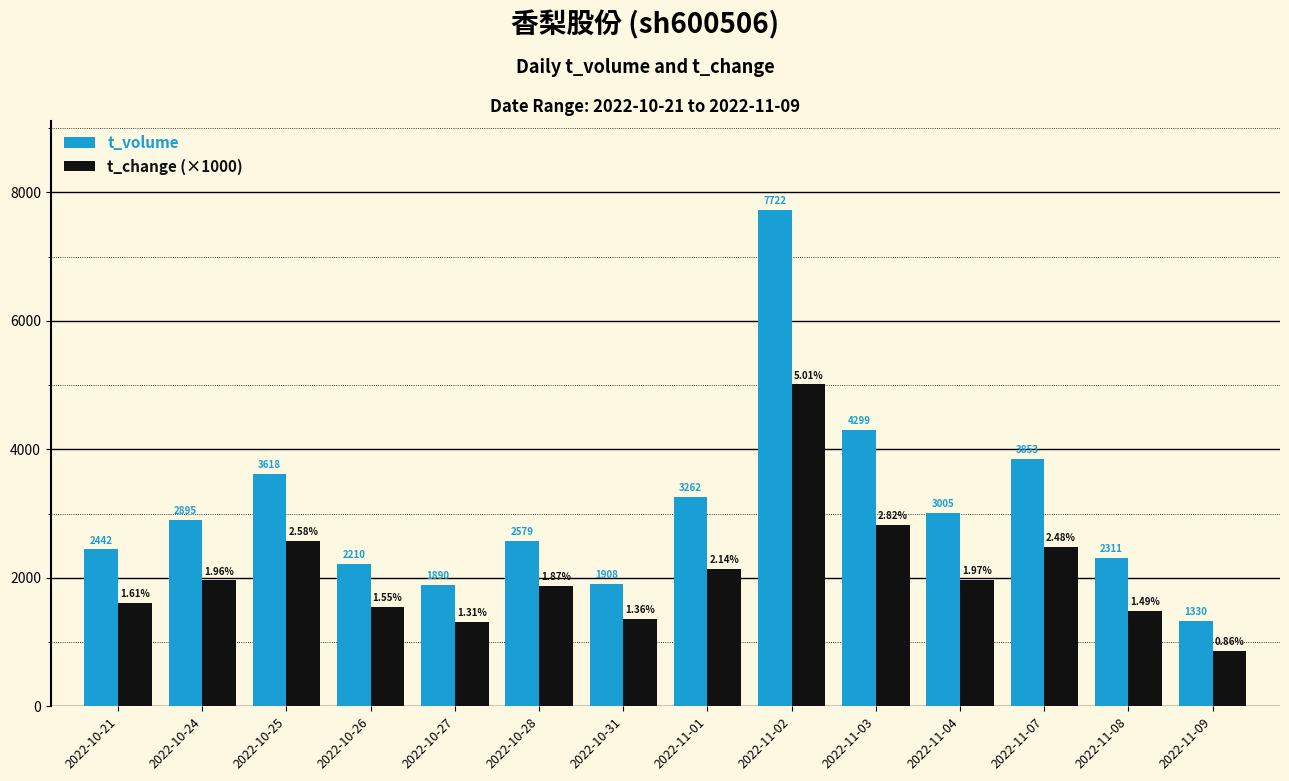

At which category is the sum across all series the highest?

2022-11-02